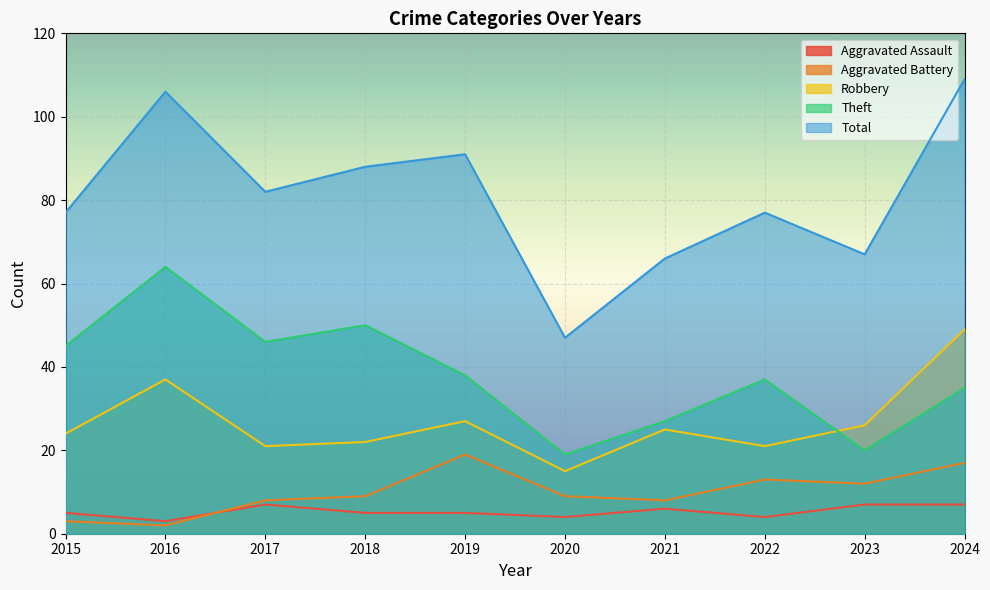

At which category does Theft reach its first local peak?

2016